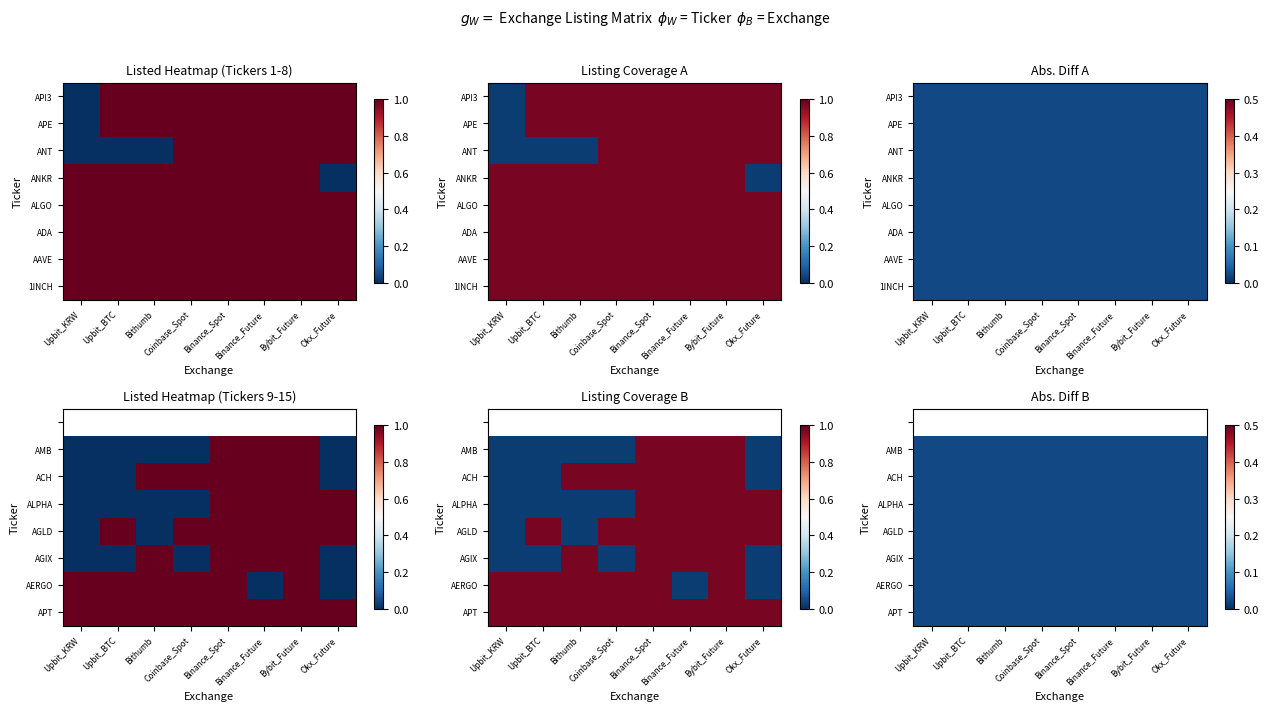

Is the value of r10 at Upbit_BTC greater than the value of r14 at Coinbase_Spot?

No